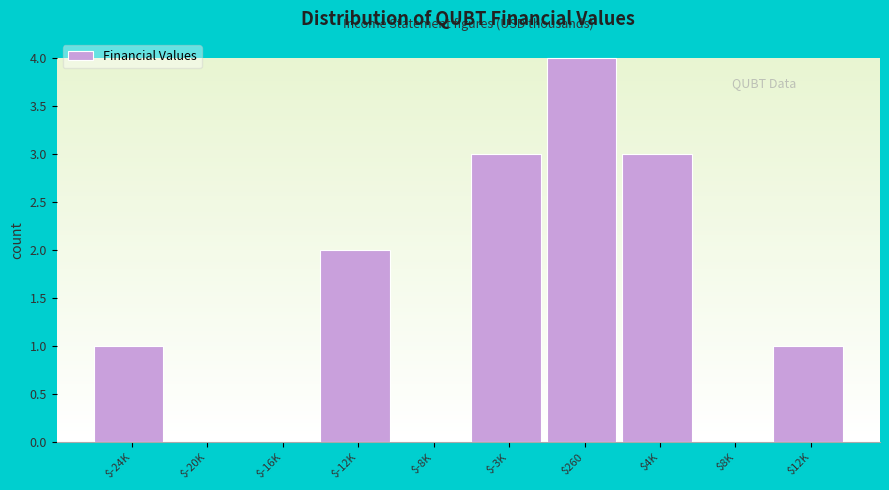

The chart shows a value of 0 at $12K. True or false?

False